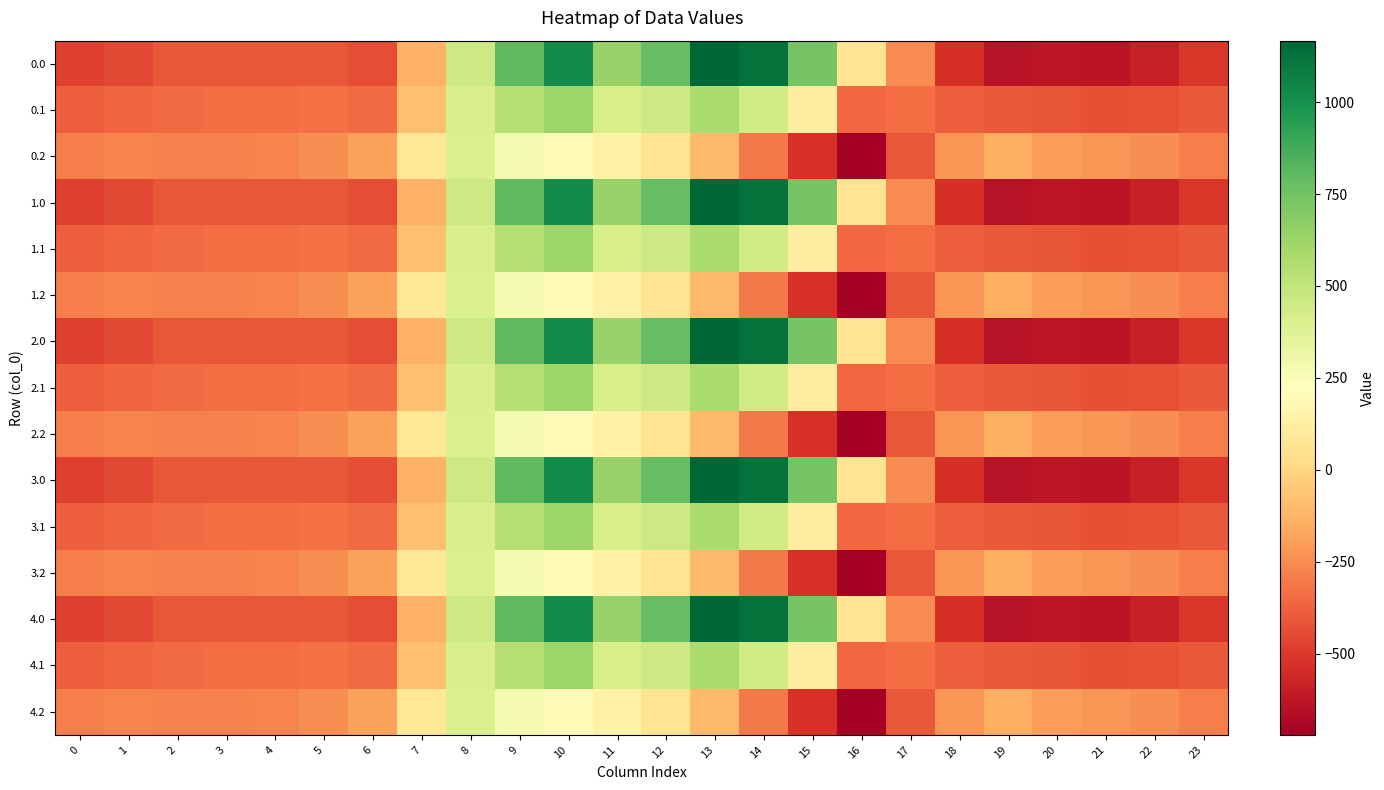

What is the spread (max minus min) of values at 19?

493.4